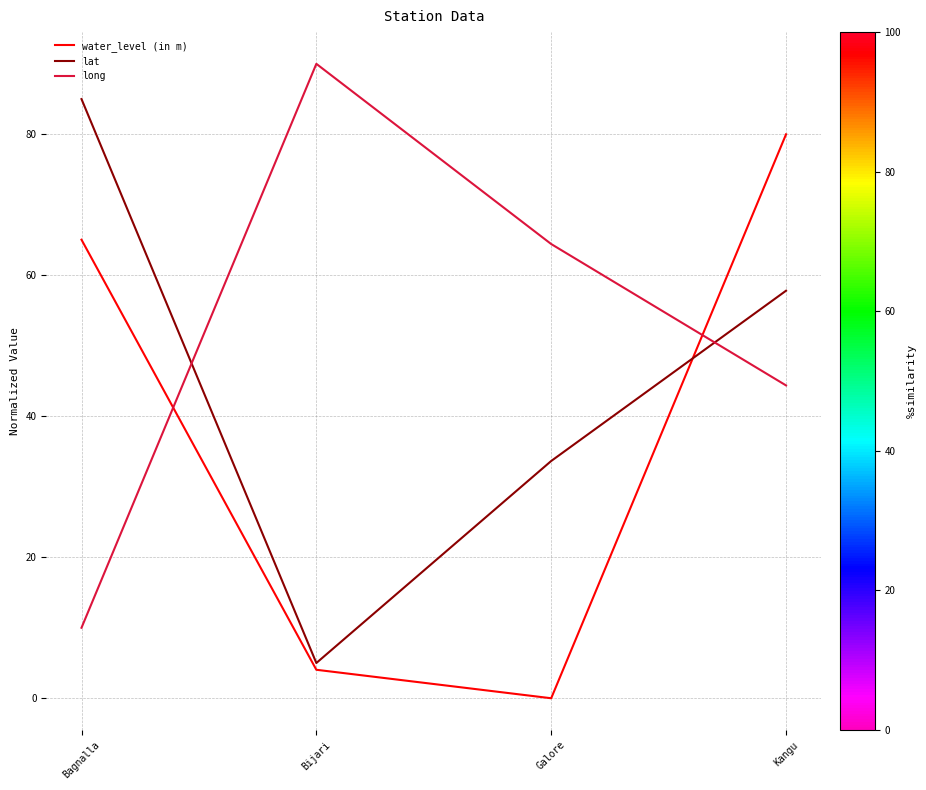

How many times do lat and long cross each other?

2